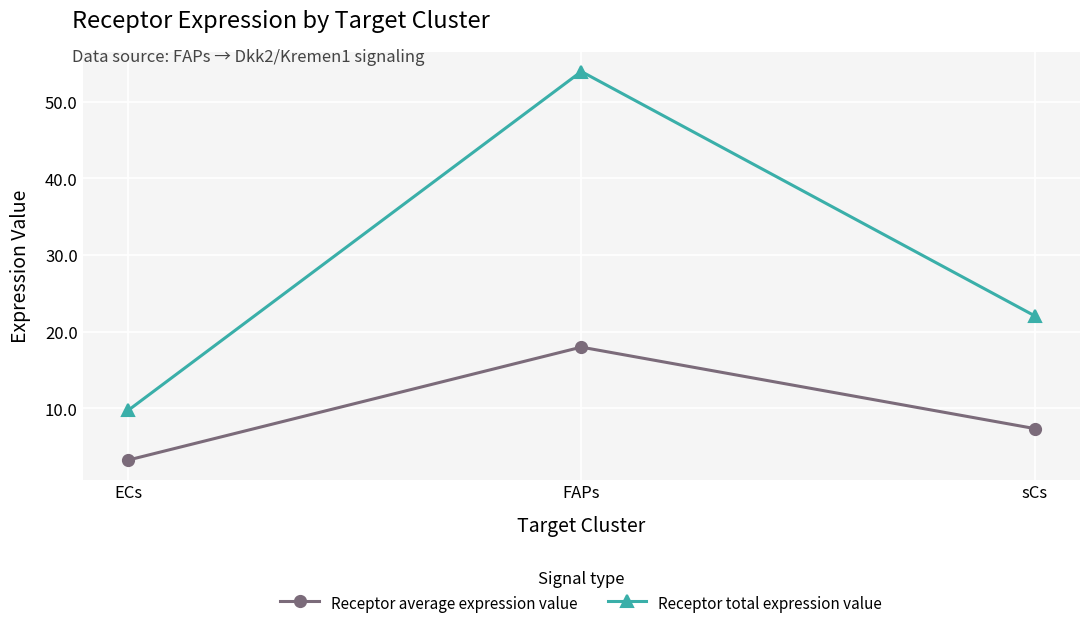

What is the approximate value of Receptor average expression value at ECs?

3.2